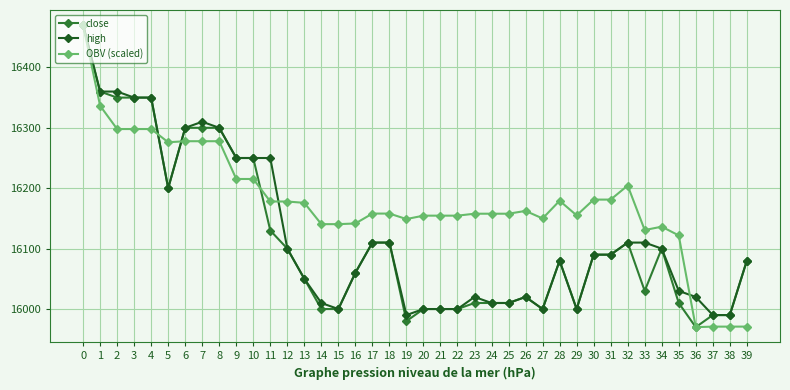

What is the smallest value displayed?

15970.0